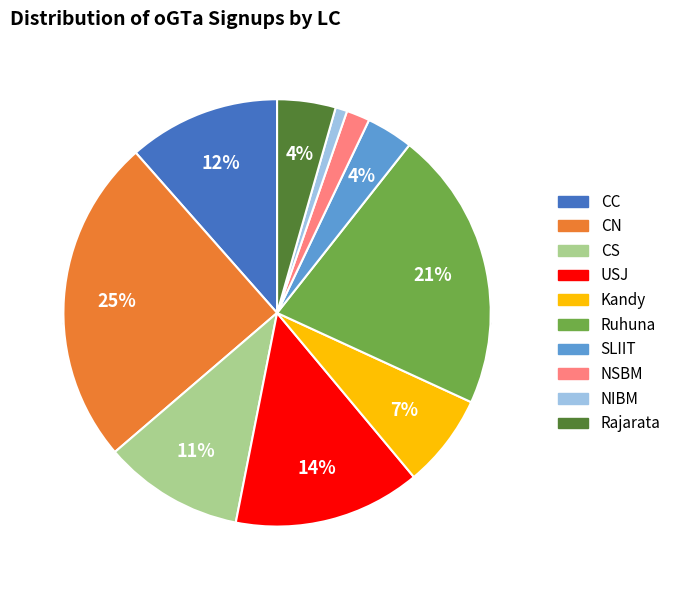

To the nearest percent, what is the difference between the Kandy and CN slice percentages?

18%